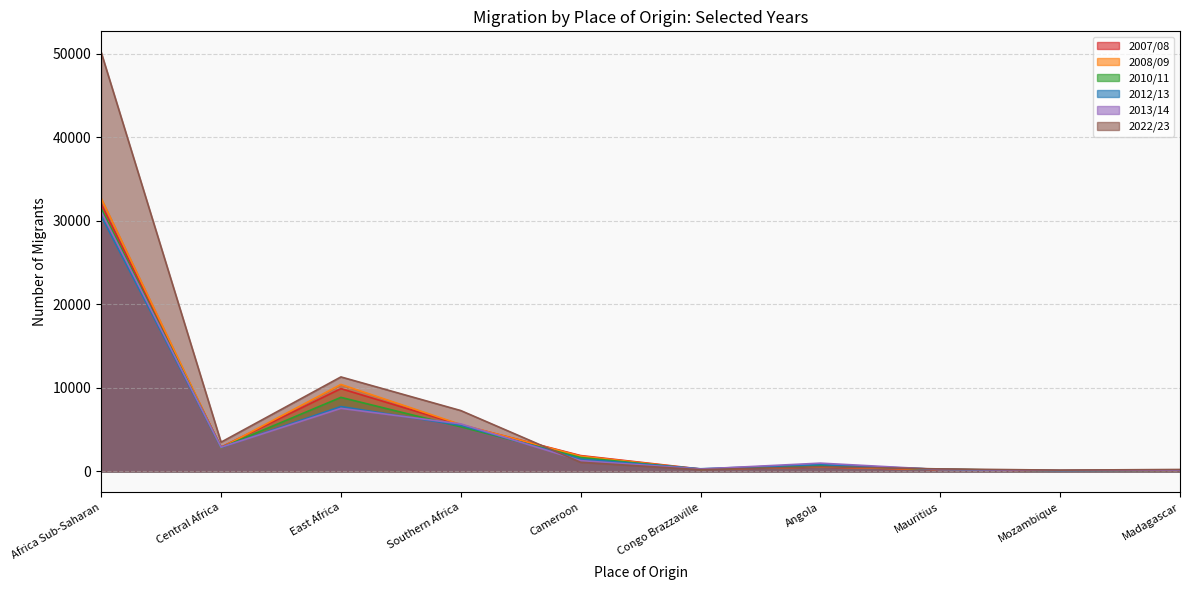

Rank the categories by 2010/11 value from lowest to highest.

Mozambique, Madagascar, Congo Brazzaville, Mauritius, Angola, Cameroon, Central Africa, Southern Africa, East Africa, Africa Sub-Saharan